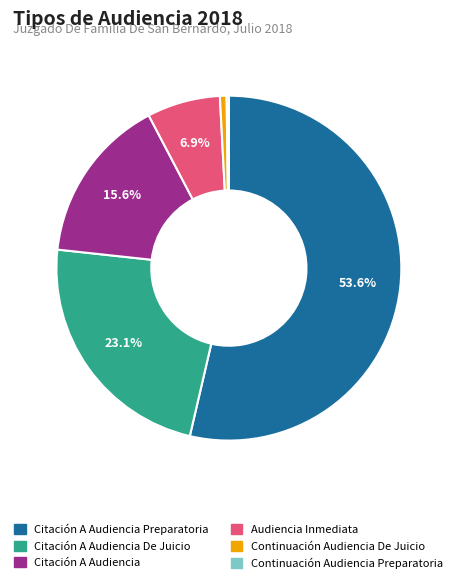

Which category has the biggest portion of the pie?

Citación A Audiencia Preparatoria